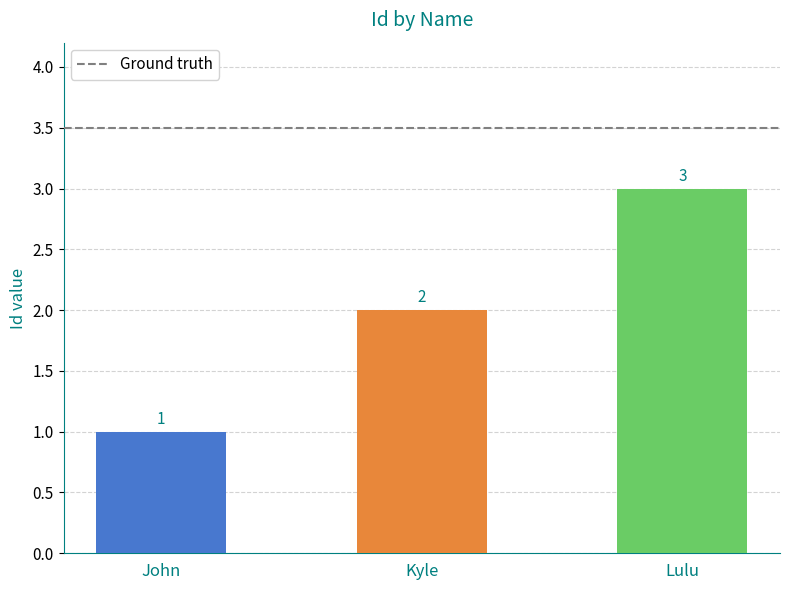

Reading left to right, list all the values displayed in this chart.

1	2	3